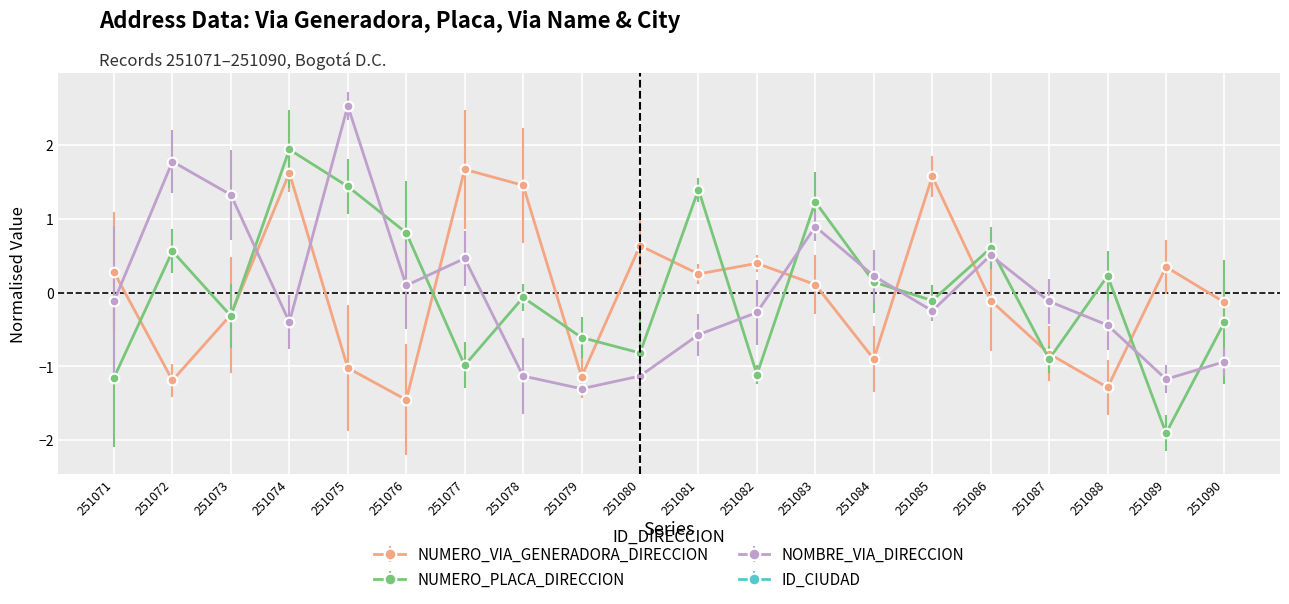

What is the sum of the NUMERO_VIA_GENERADORA_DIRECCION values at 251085 and 251082?

2.0